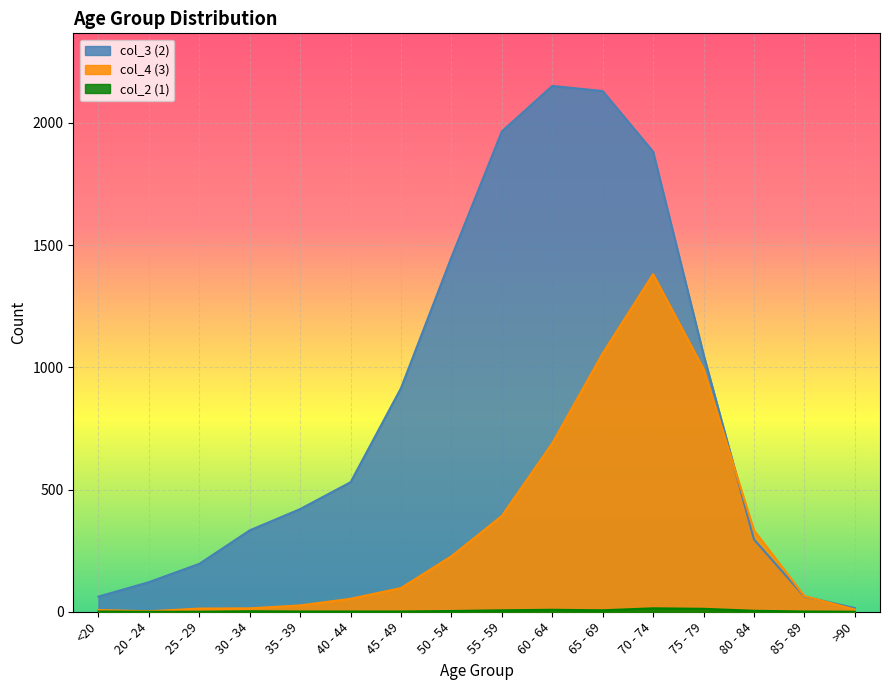

Reading left to right, transcribe all the data shown in this chart.

col_4 (3): 7	2	13	14	26	53	97	227	392	689	1057	1381	993	333	64	9
col_3 (2): 62	121	196	333	420	530	915	1450	1965	2151	2130	1882	1053	296	62	15
col_2 (1): 1	0	0	2	1	1	1	3	6	8	6	14	12	4	1	0